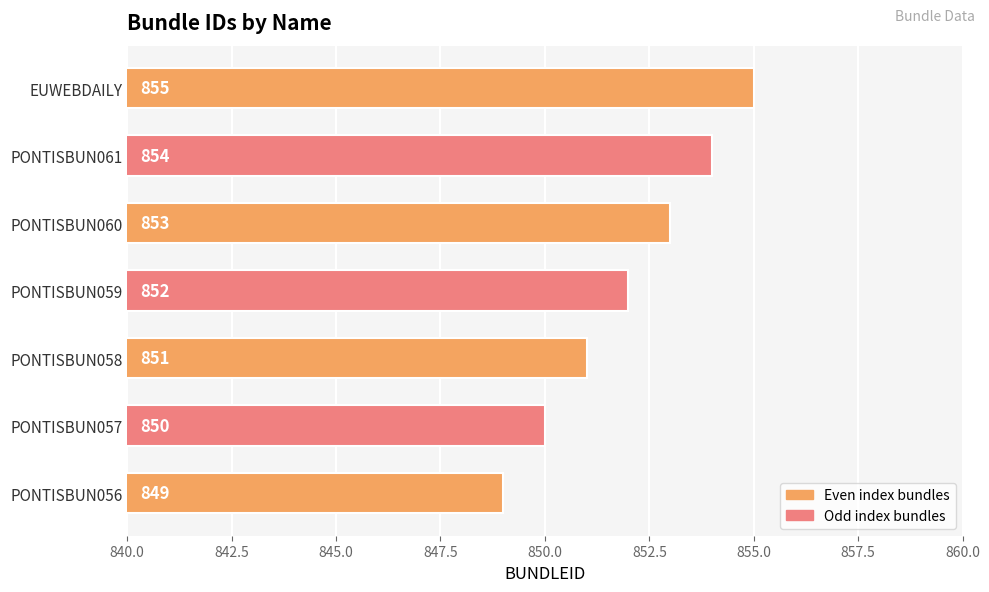

List the labels in order of value, smallest first.

PONTISBUN056, PONTISBUN057, PONTISBUN058, PONTISBUN059, PONTISBUN060, PONTISBUN061, EUWEBDAILY